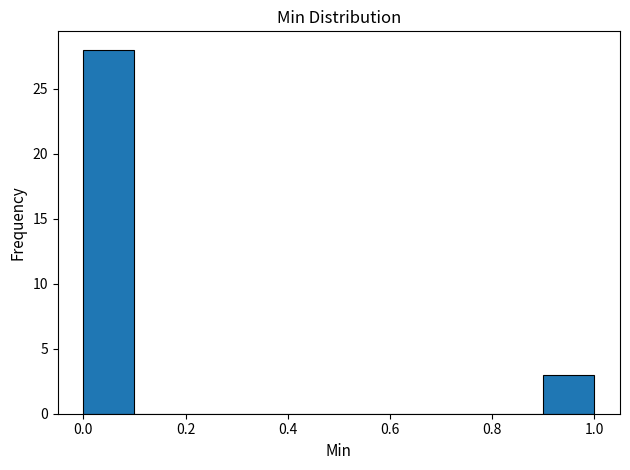

Over which range of the x-axis is the bar tallest?

0.0 to 0.1